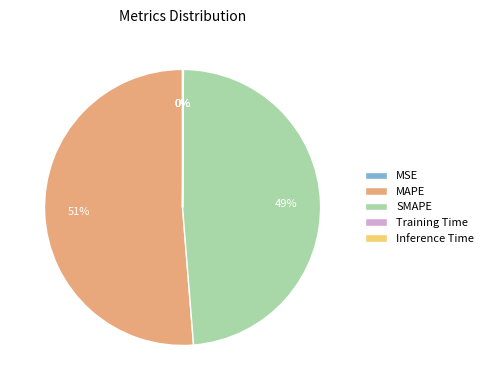

To the nearest percent, what portion does MAPE represent?

51%